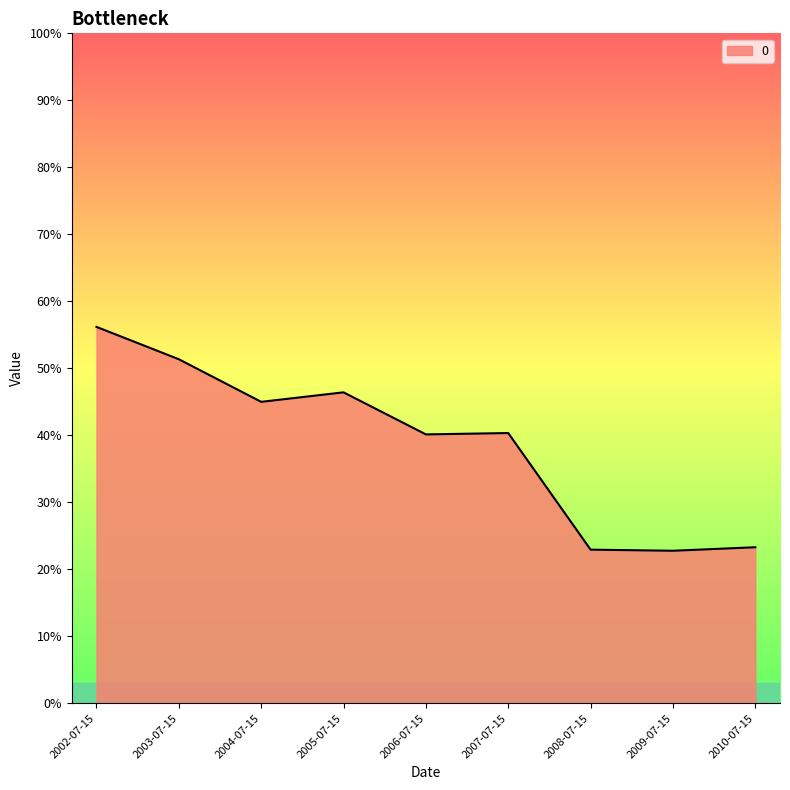

What position from the right is 2005-07-15?

6